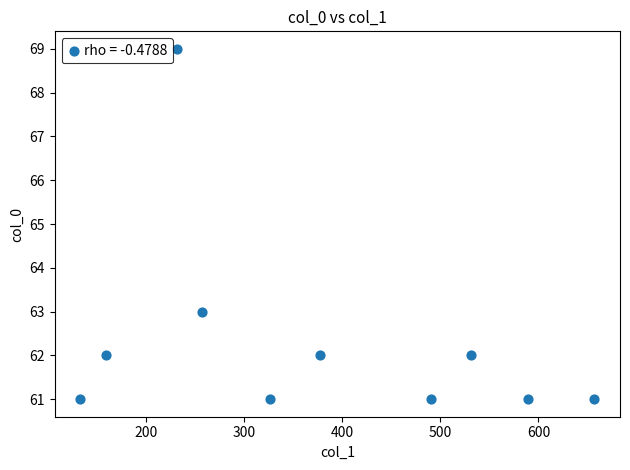

What Y value in the scatter plot is closest to 65?

63